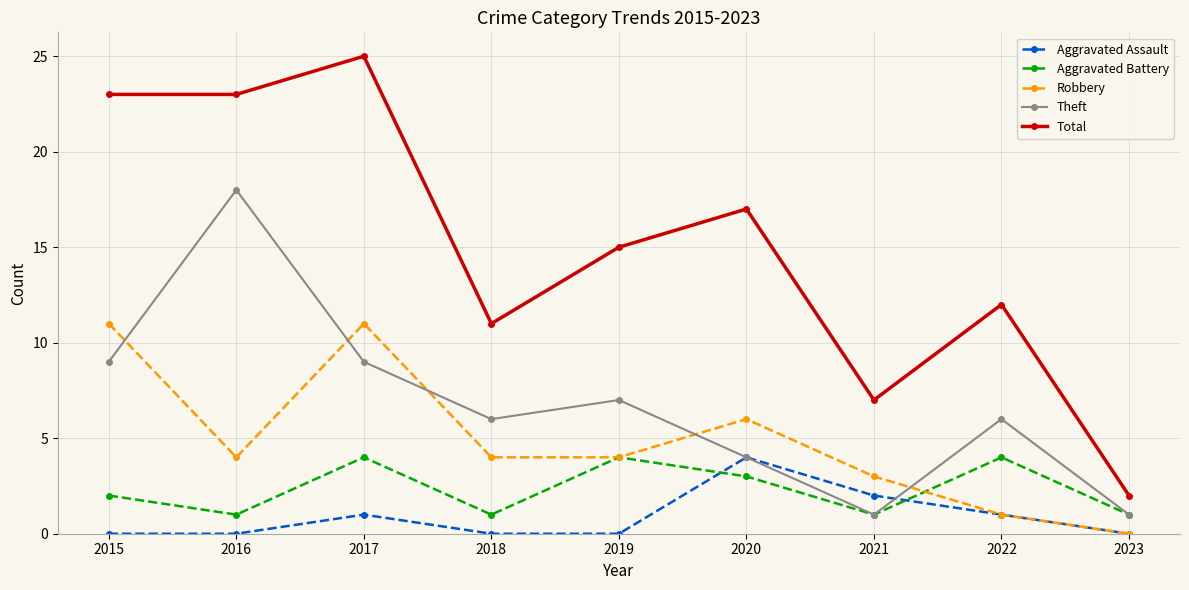

Which label corresponds to the largest value in the chart?

2017